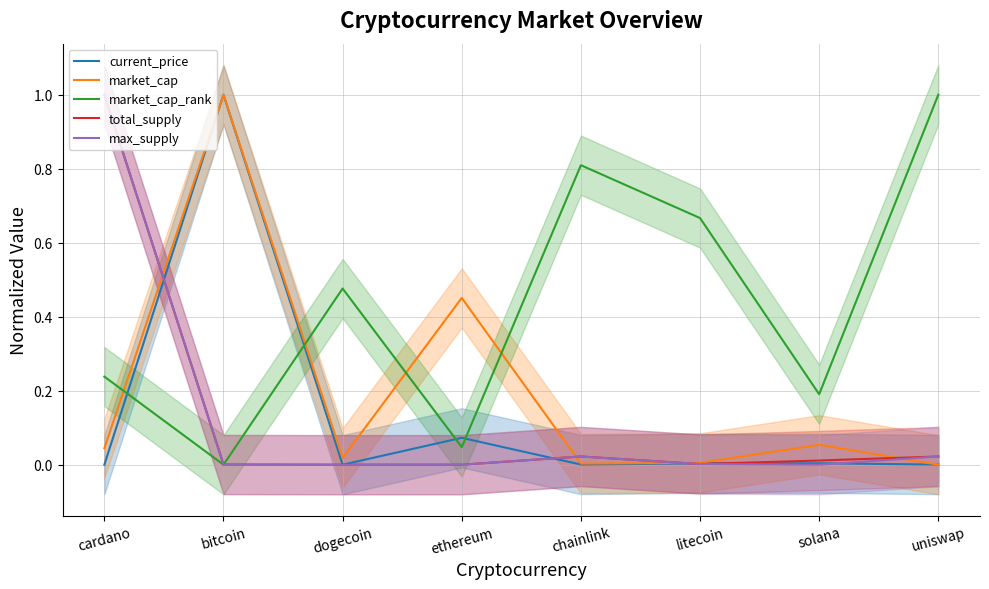

What is the label of the 7th point from the left?

solana